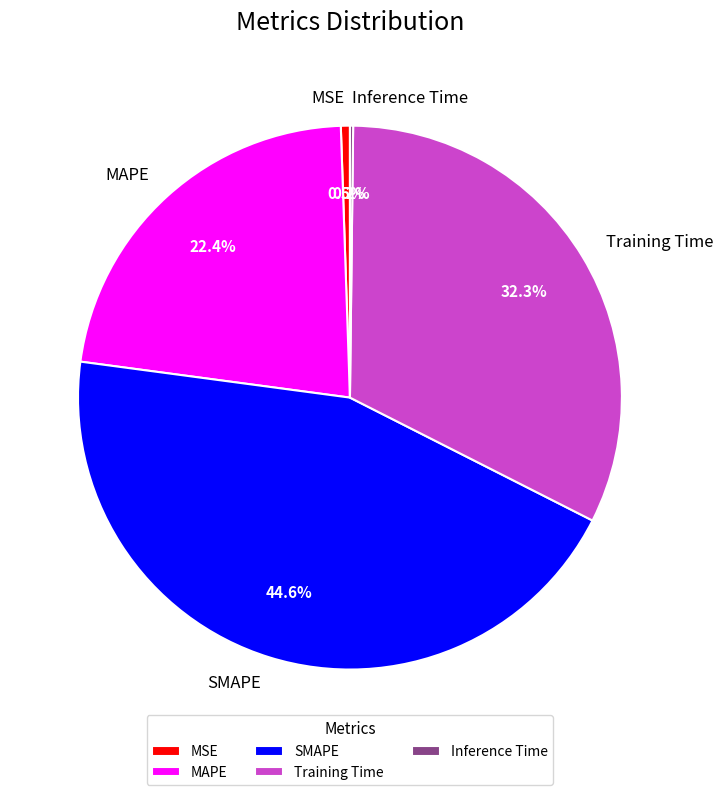

Which category has the biggest portion of the pie?

SMAPE